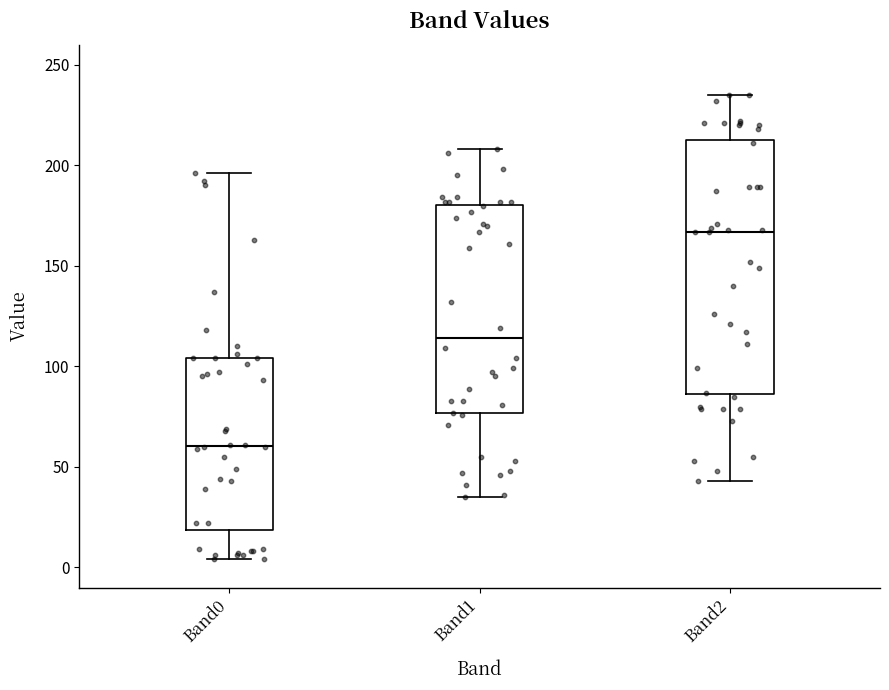

Reading left to right, transcribe this box plot: for each box, give where its median line is, the range the box spans, and where its two whiskers end, as read against the y-axis. The values are not printed on the chart, so give them approximately, as read against the axis.

Band0: median 60, box 20 to 105, whiskers 5 to 195
Band1: median 115, box 75 to 180, whiskers 35 to 210
Band2: median 165, box 85 to 215, whiskers 45 to 235